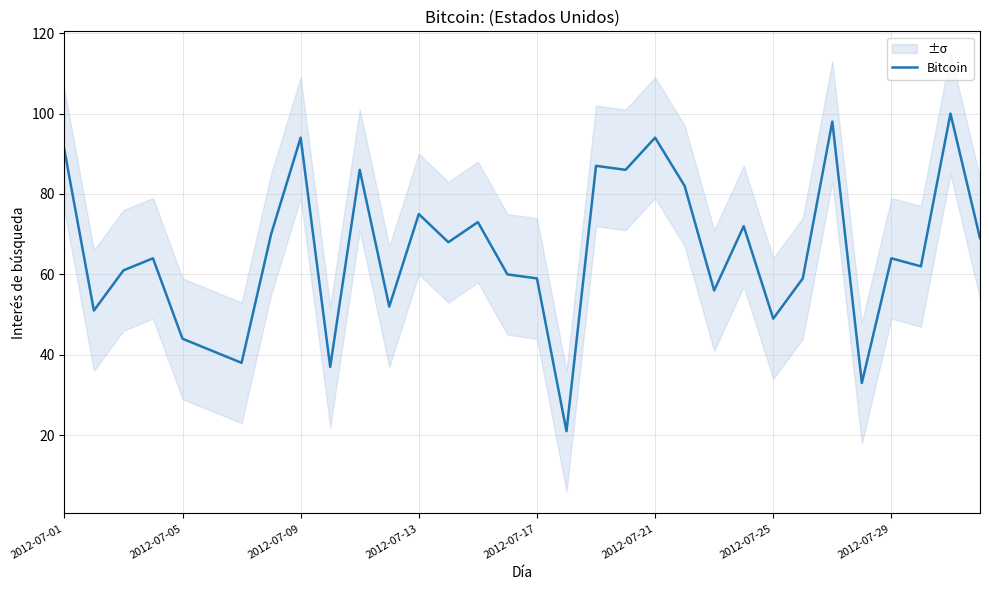

At which label does the data first exceed 64?

2012-07-01